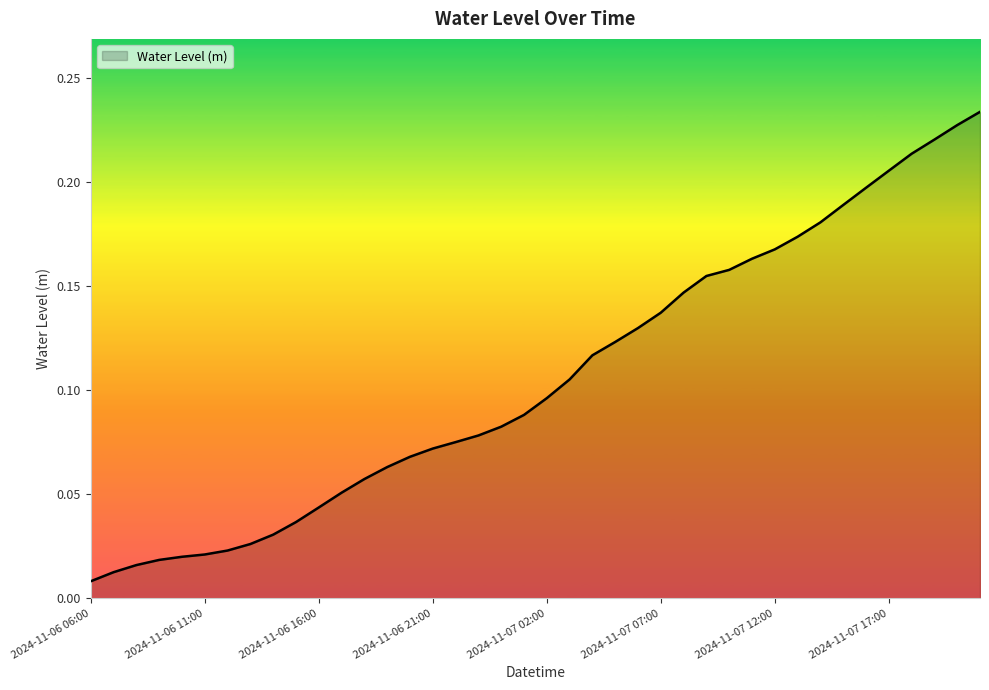

Reading left to right, transcribe all the data shown in this chart.

2024-11-06 06:00=0.0	2024-11-06 07:00=0.0	2024-11-06 08:00=0.0	2024-11-06 09:00=0.0	2024-11-06 10:00=0.0	2024-11-06 11:00=0.0	2024-11-06 12:00=0.0	2024-11-06 13:00=0.0	2024-11-06 14:00=0.0	2024-11-06 15:00=0.0	2024-11-06 16:00=0.0	2024-11-06 17:00=0.1	2024-11-06 18:00=0.1	2024-11-06 19:00=0.1	2024-11-06 20:00=0.1	2024-11-06 21:00=0.1	2024-11-06 22:00=0.1	2024-11-06 23:00=0.1	2024-11-07 00:00=0.1	2024-11-07 01:00=0.1	2024-11-07 02:00=0.1	2024-11-07 03:00=0.1	2024-11-07 04:00=0.1	2024-11-07 05:00=0.1	2024-11-07 06:00=0.1	2024-11-07 07:00=0.1	2024-11-07 08:00=0.1	2024-11-07 09:00=0.2	2024-11-07 10:00=0.2	2024-11-07 11:00=0.2	2024-11-07 12:00=0.2	2024-11-07 13:00=0.2	2024-11-07 14:00=0.2	2024-11-07 15:00=0.2	2024-11-07 16:00=0.2	2024-11-07 17:00=0.2	2024-11-07 18:00=0.2	2024-11-07 19:00=0.2	2024-11-07 20:00=0.2	2024-11-07 21:00=0.2